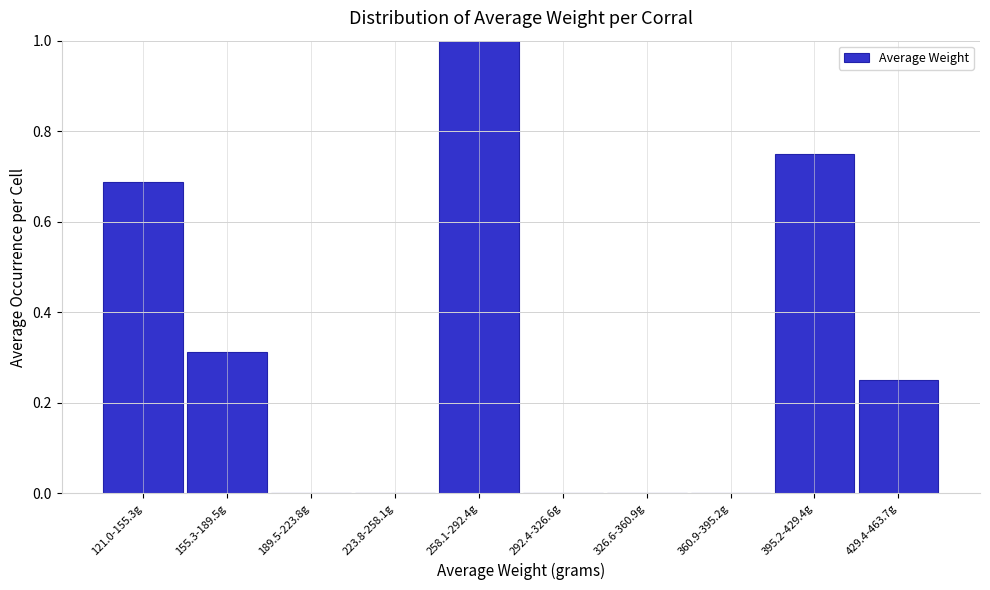

What is the change in value from 155.3-189.5g to 223.8-258.1g?

-0.3